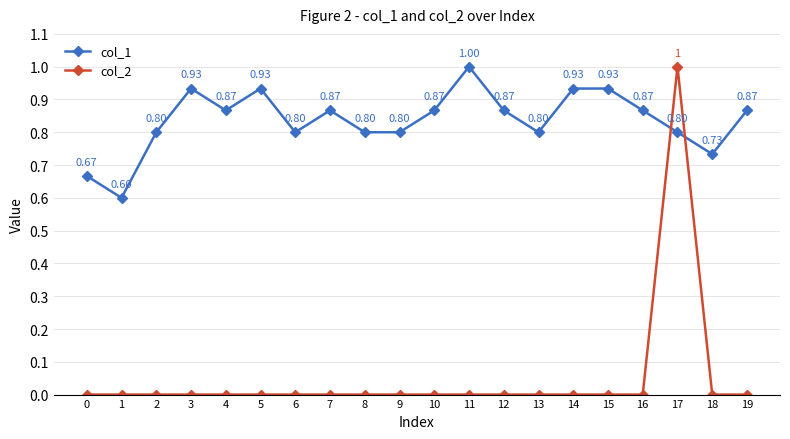

How many times do col_1 and col_2 cross each other?

2